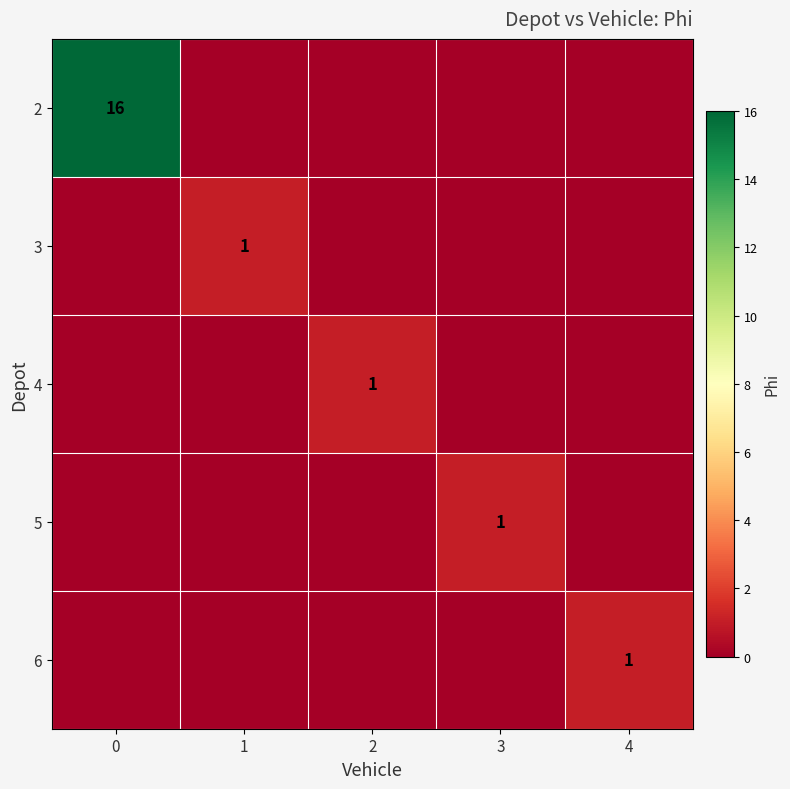

The value of 4 at 2 is 1. True or false?

True